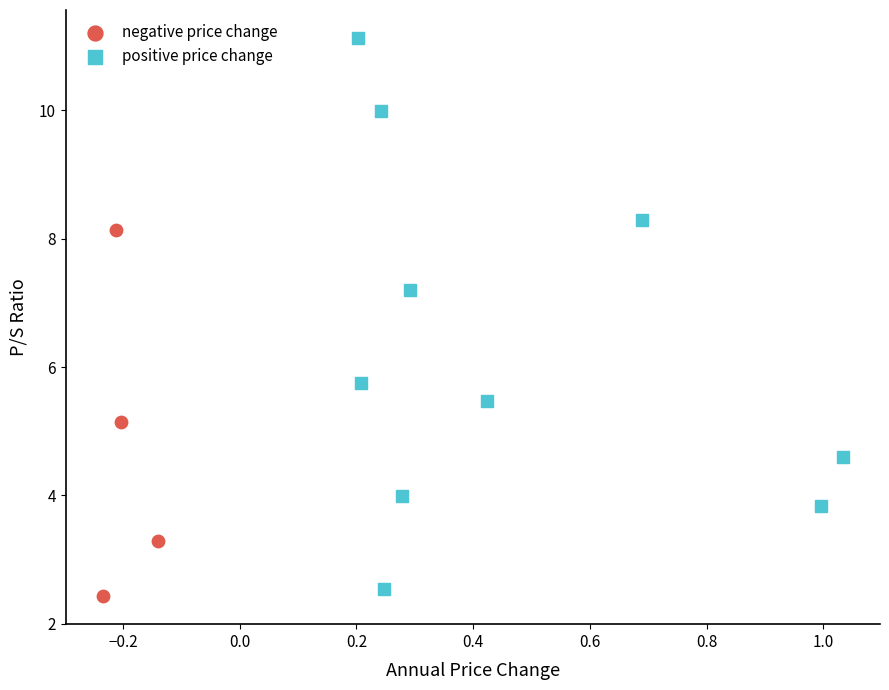

Which series has the widest spread of Y values?

positive price change